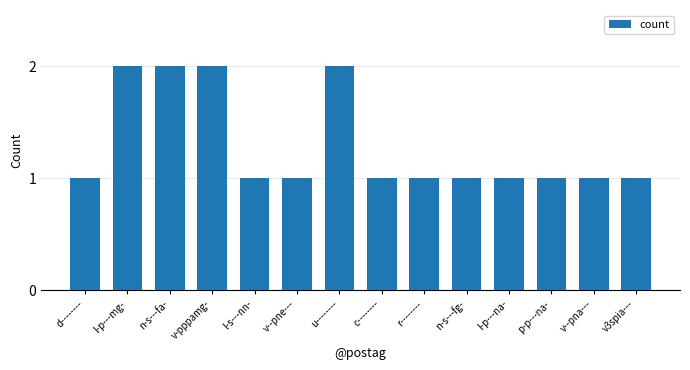

What is the sum of all values?

18